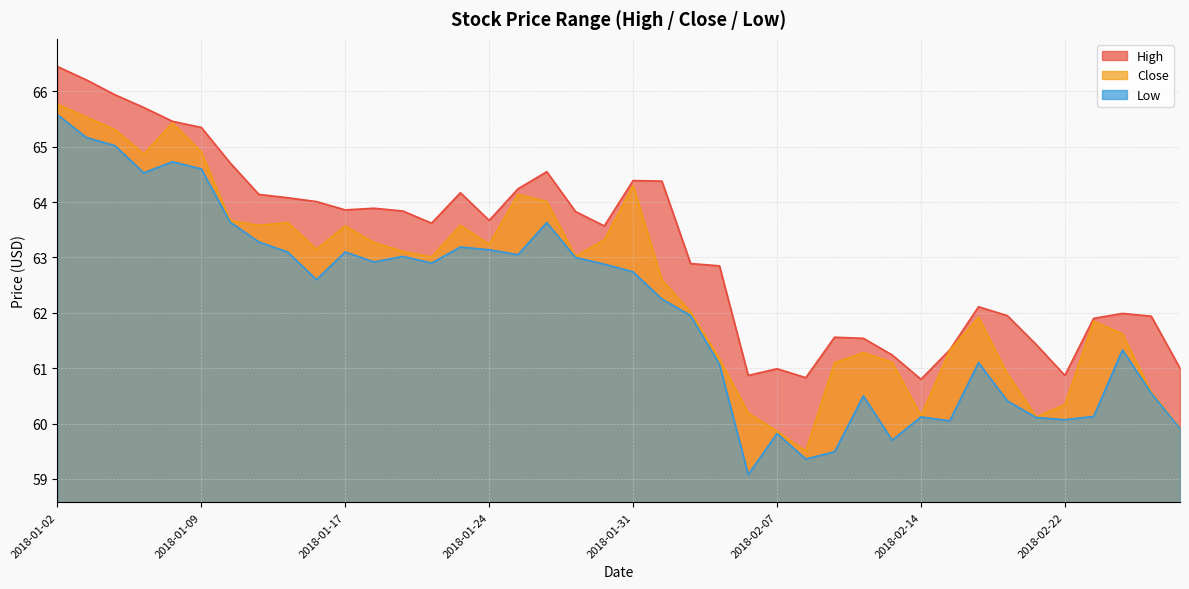

What is the label of the 11th point from the left?

2018-01-17